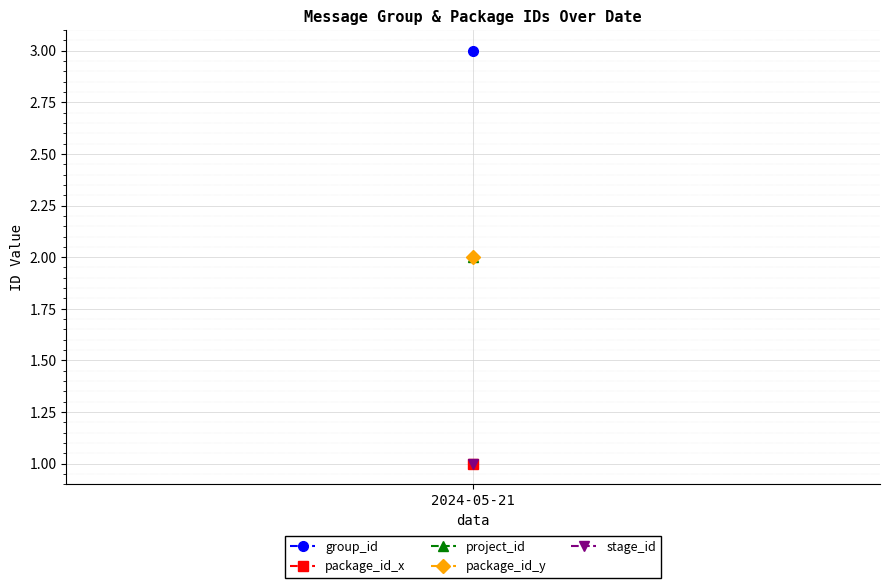

Which series has the largest range (max minus min)?

group_id